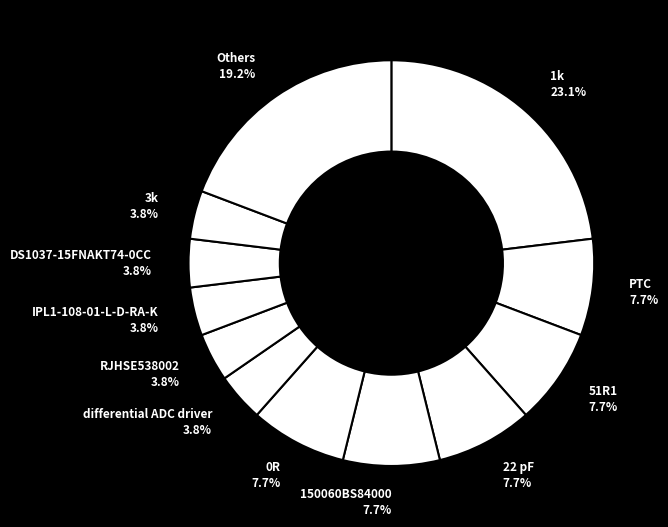

Count the number of slices in the pie.

12